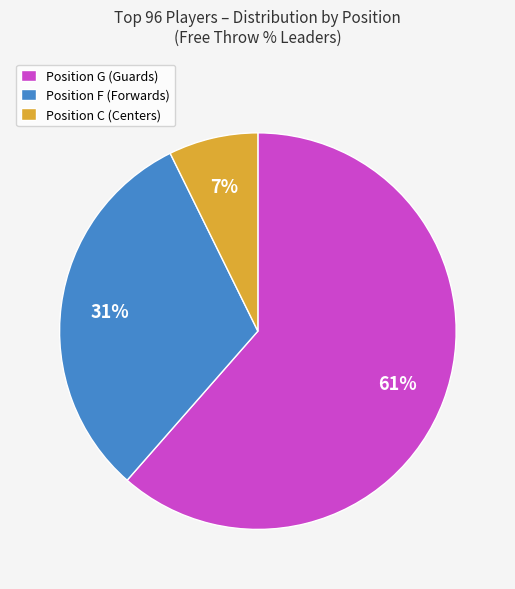

Which category has the biggest portion of the pie?

Position G (Guards)